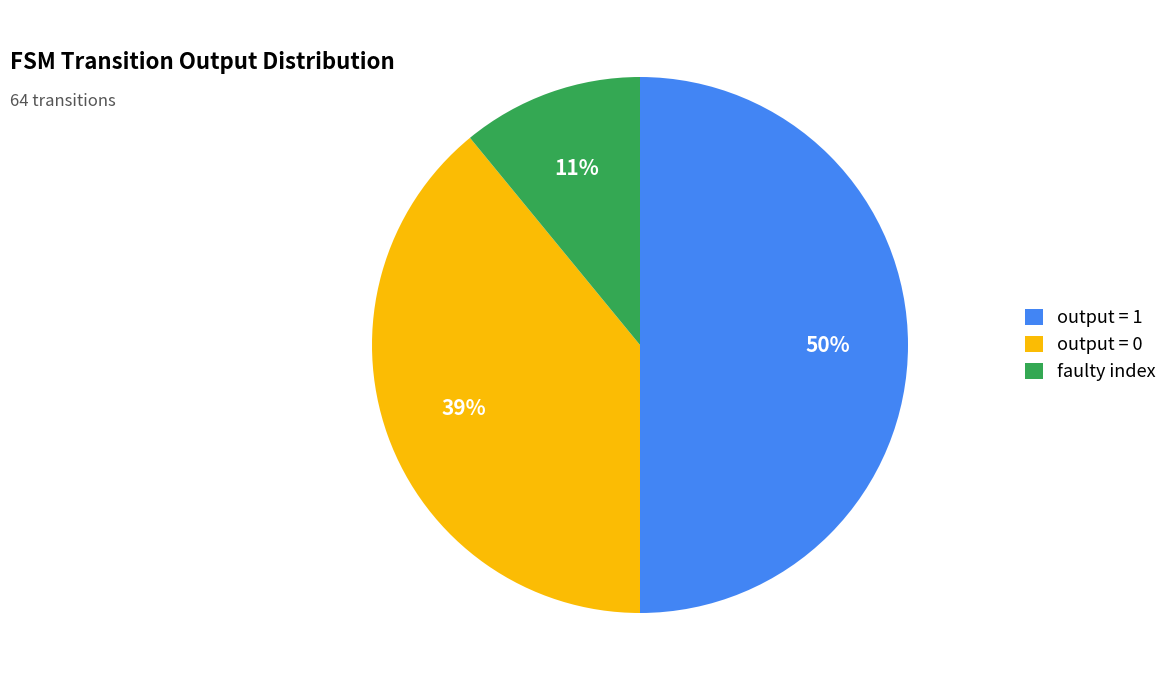

Combined, do output = 1 and output = 0 account for over 50%?

Yes